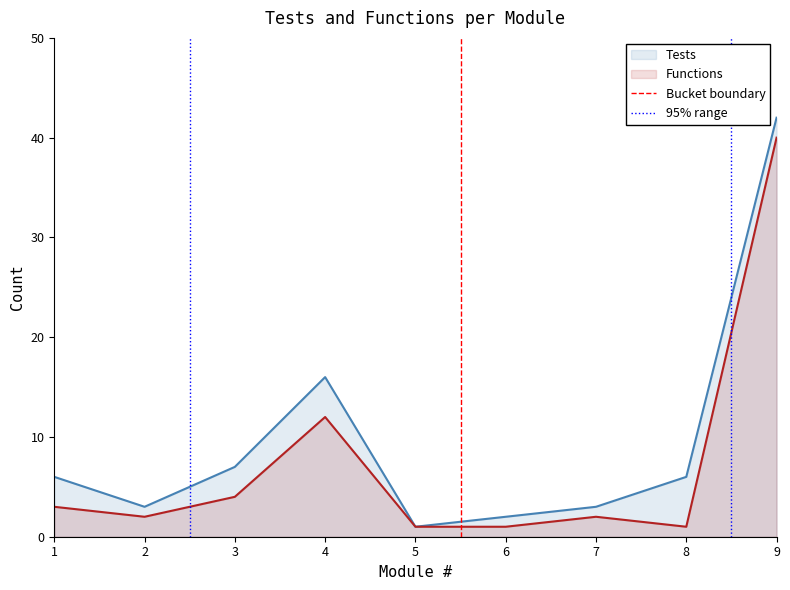

Which category has the highest value in the Functions series?

9